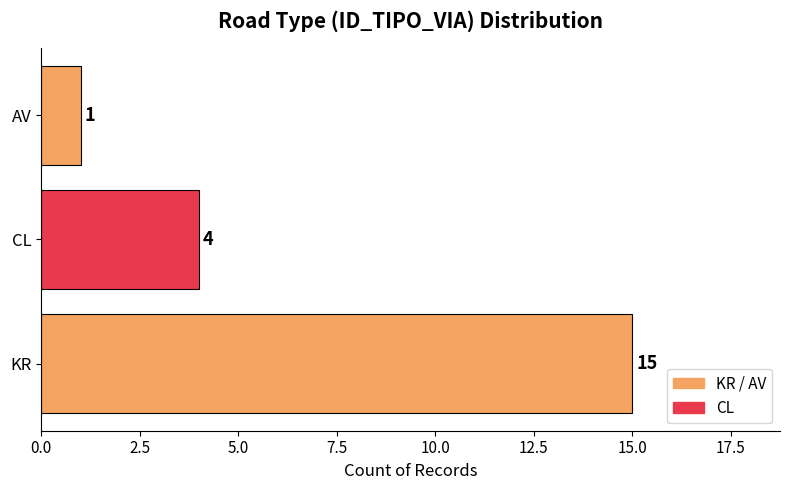

At which label is the value closest to 8?

CL